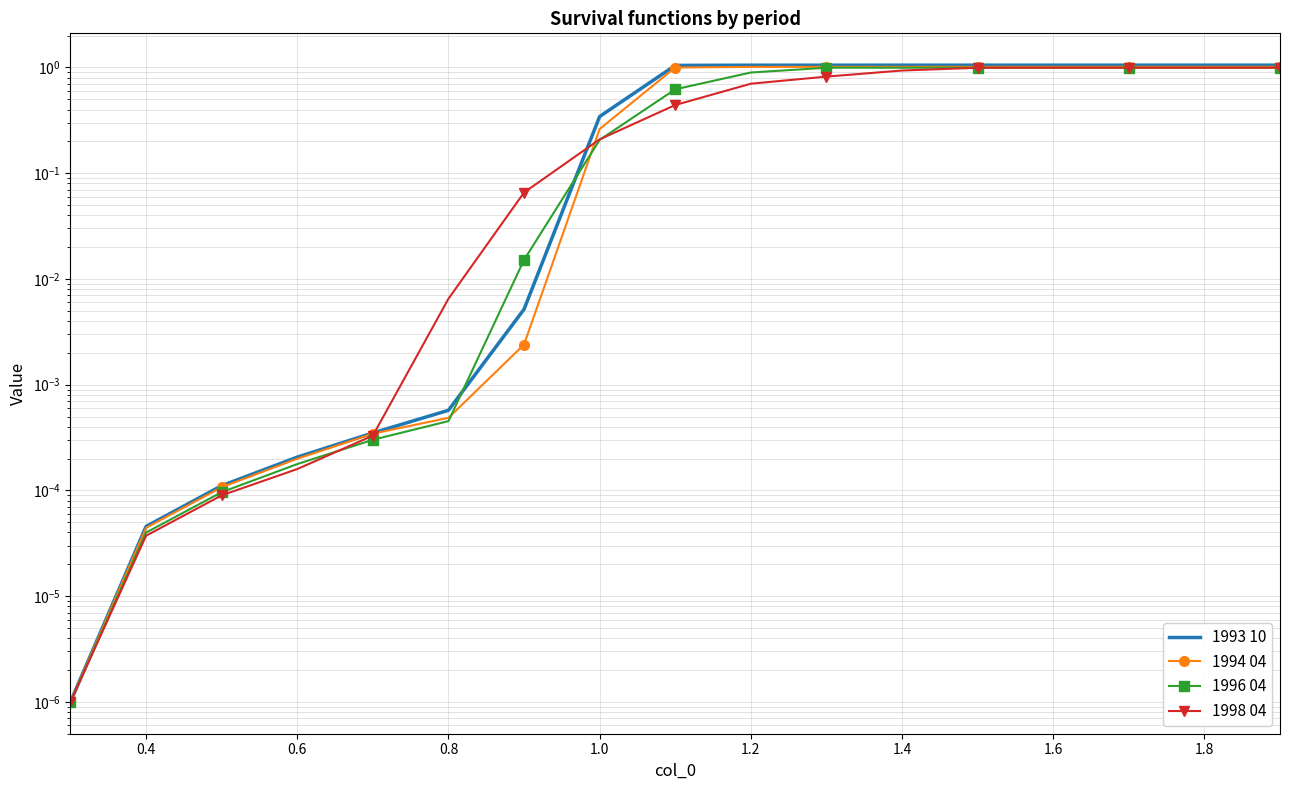

Rank the series at 1.8 from lowest to highest value.

1998 04, 1996 04, 1994 04, 1993 10